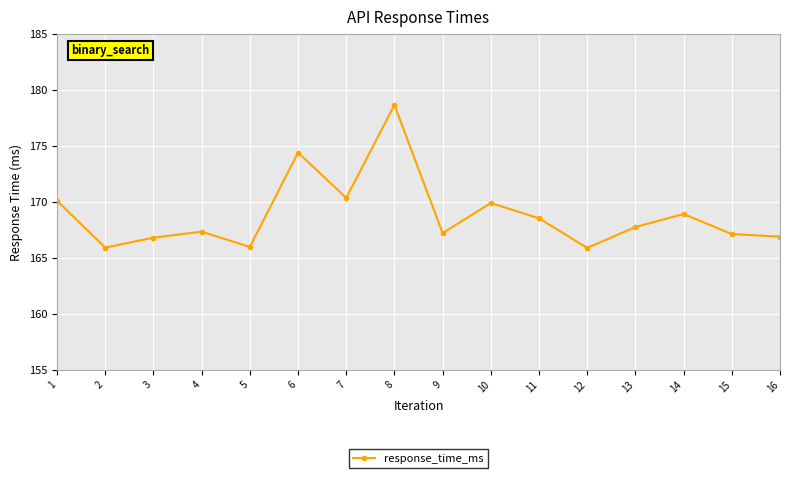

What is the average value?

168.8